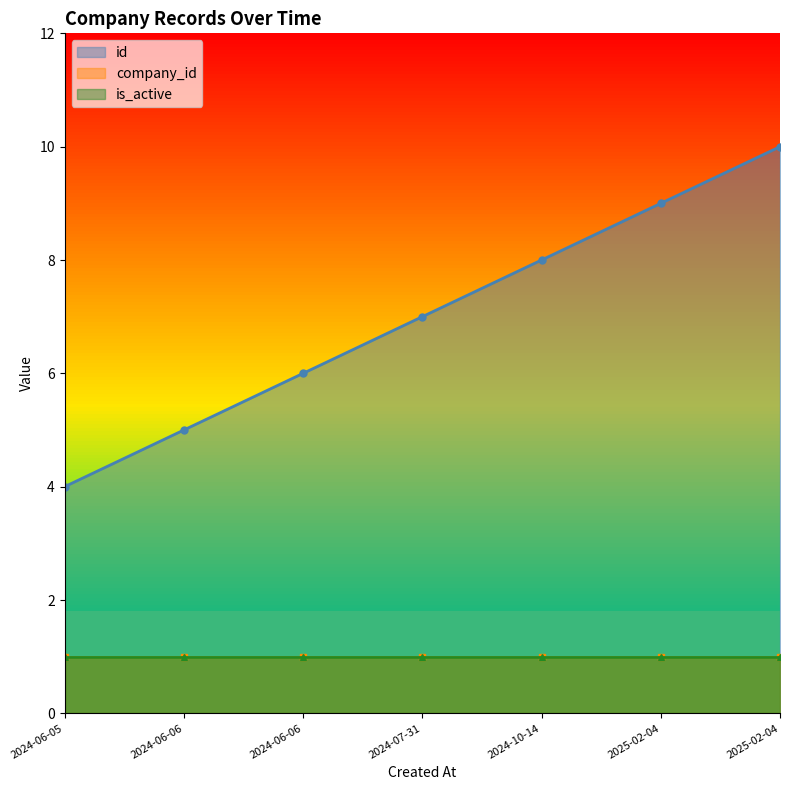

Which series has the largest total across all categories?

id